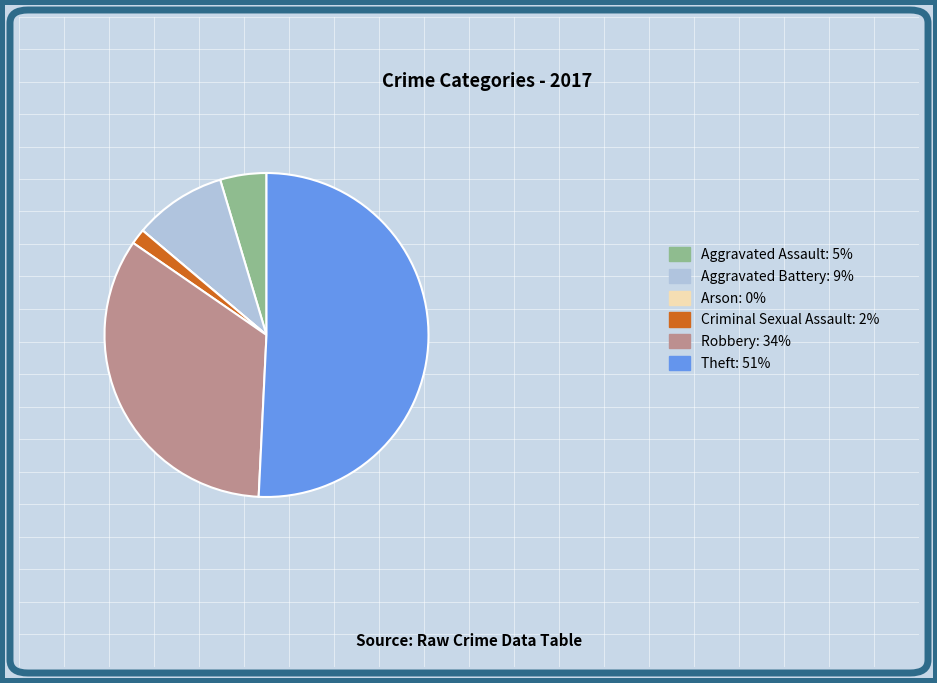

Does Theft: 51% account for over 50% of the chart?

Yes